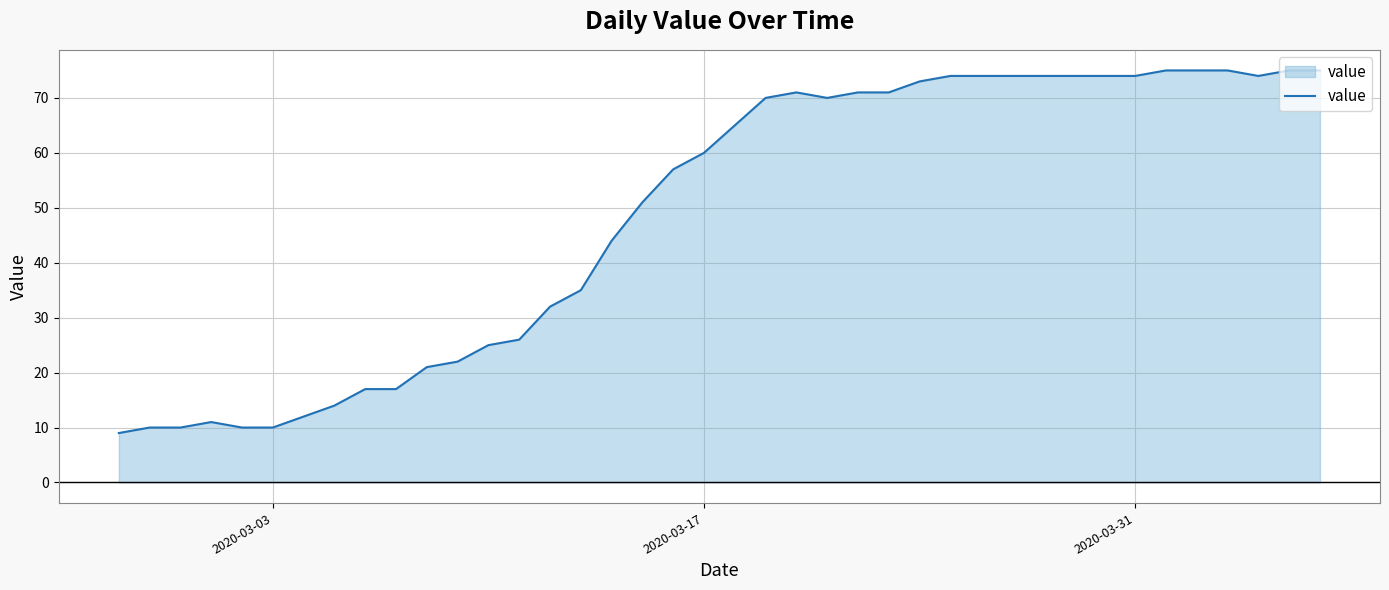

What is the smallest value displayed?

9